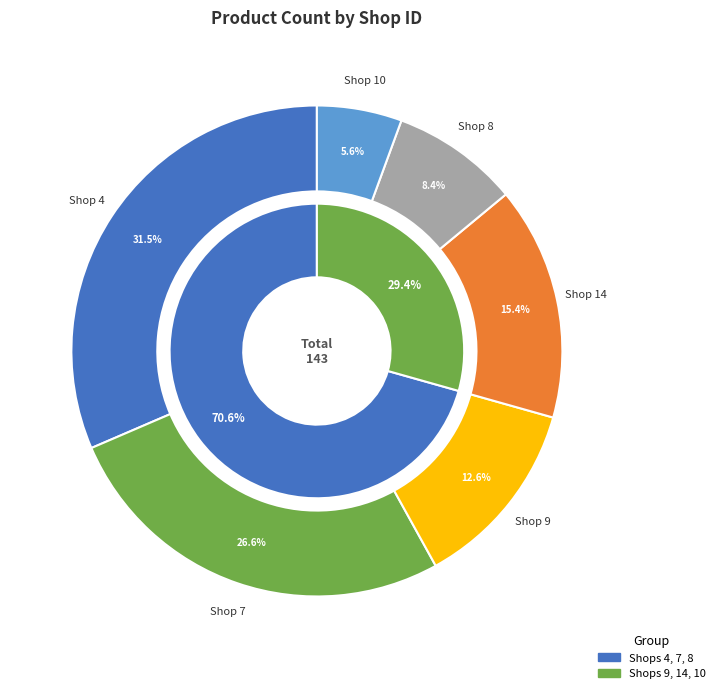

To the nearest percent, what percentage of the pie is 4?

31%